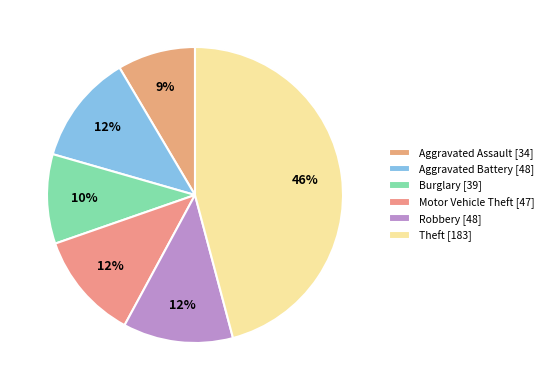

Approximately how many times larger is the value at Theft compared to Burglary?

4.7